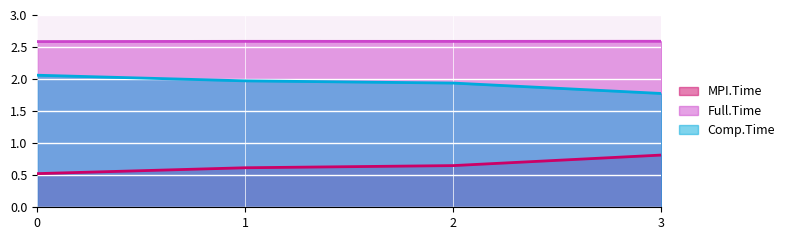

Does the chart display data point markers on the line(s)?

No